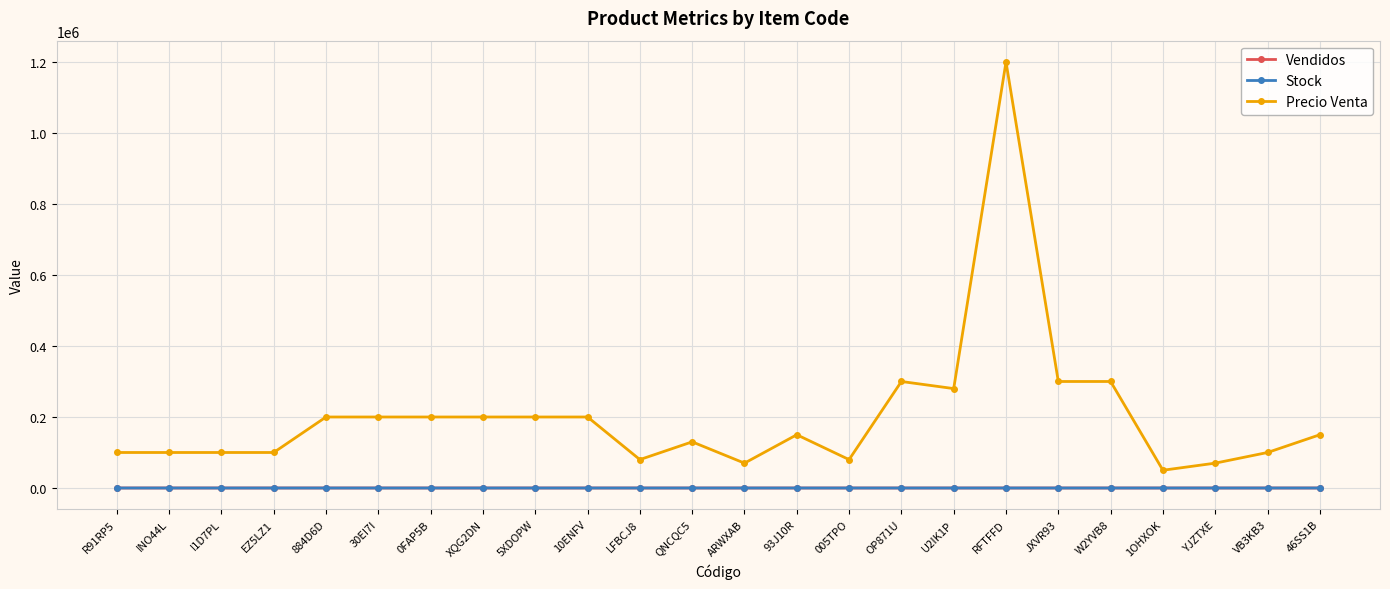

At how many categories does at least one series exceed 926995?

1